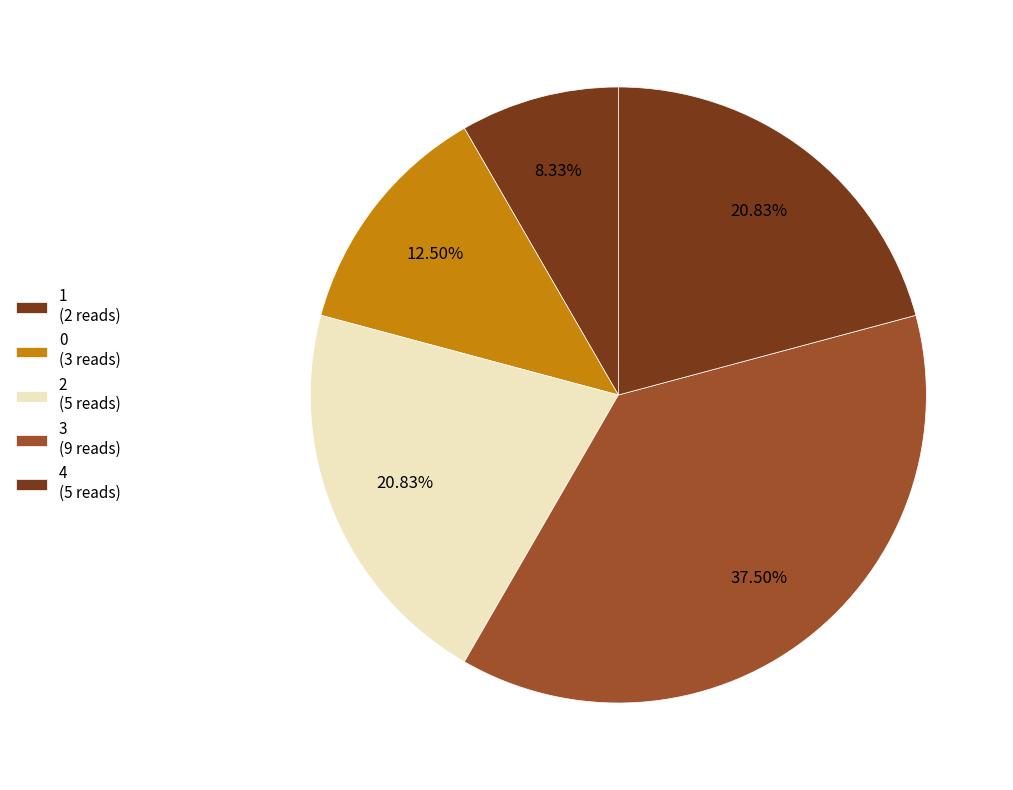

Count the number of slices in the pie.

5